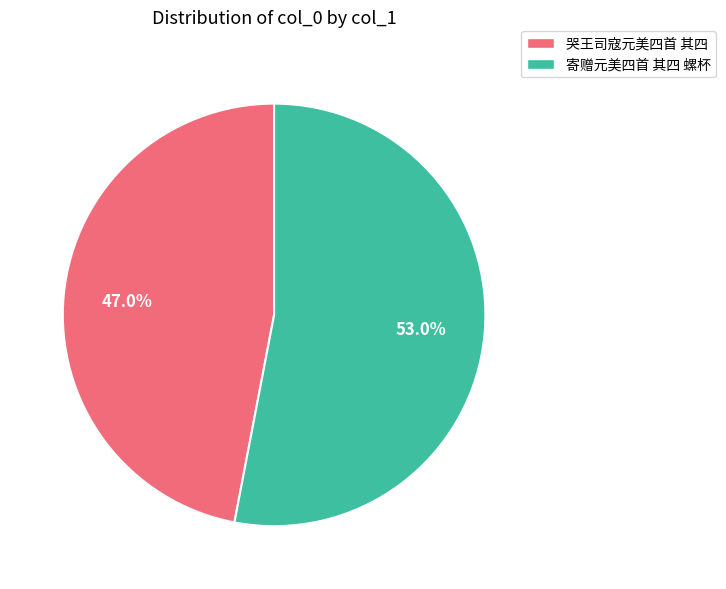

Is it true that 哭王司寇元美四首 其四 is 39% of the pie?

False